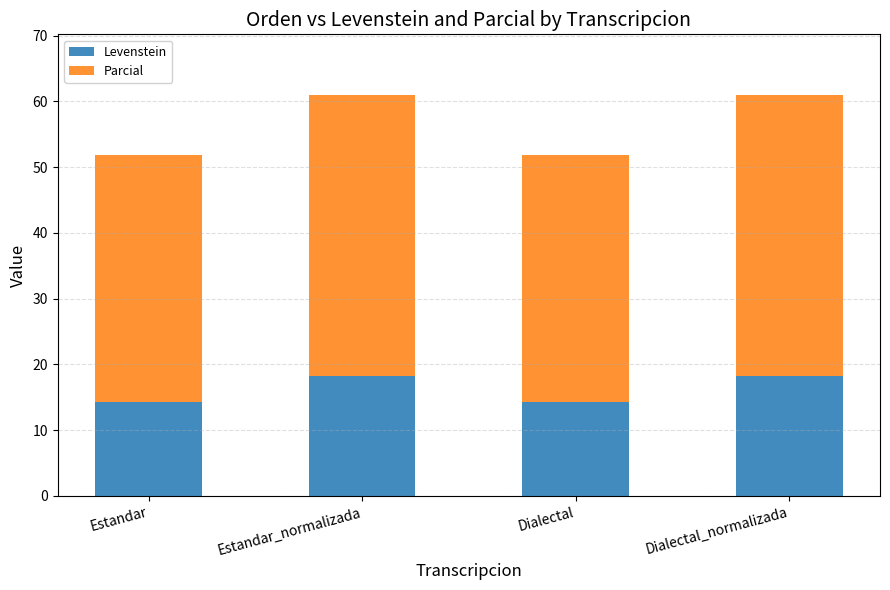

What is the approximate value of Levenstein at Dialectal_normalizada?

18.2